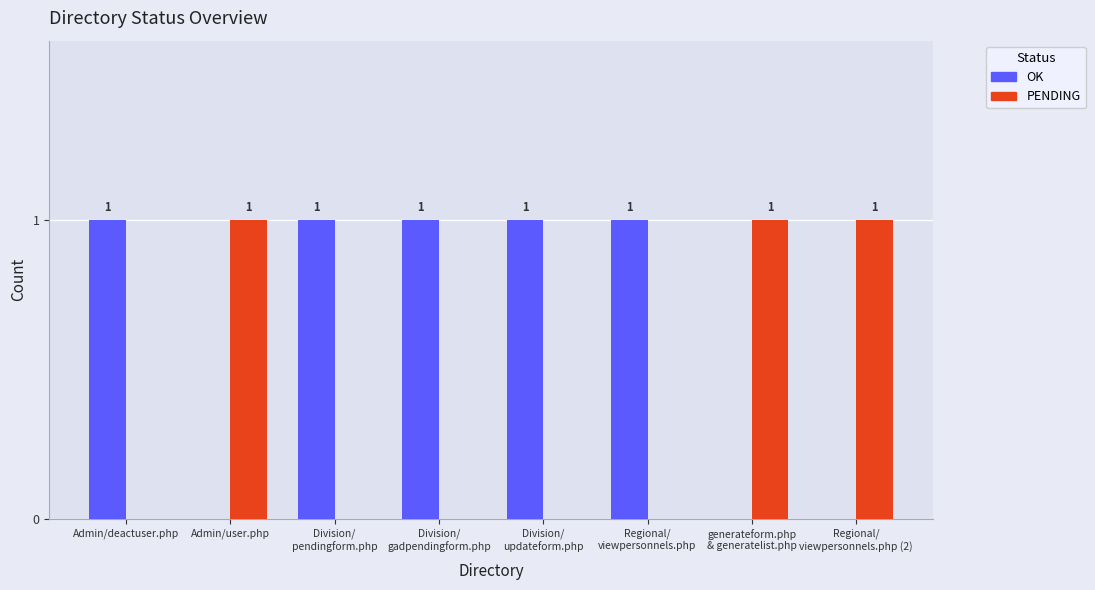

What is the sum of all PENDING values?

3